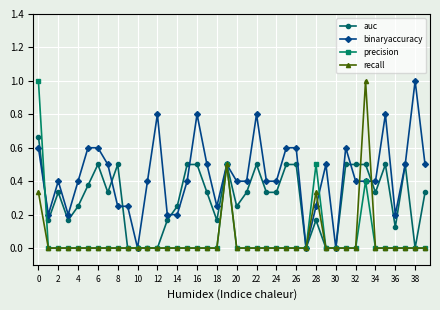

Count the number of data series in this chart.

4